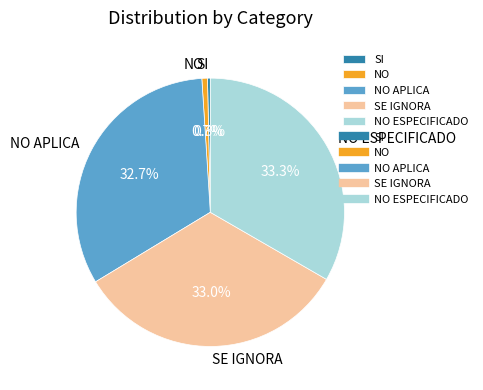

Do SI and NO ESPECIFICADO together represent more than half of the pie?

No